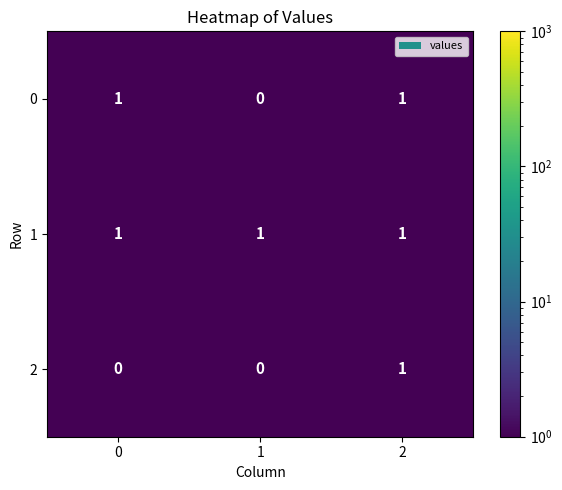

Is it true that 0 equals 1 at 0?

True